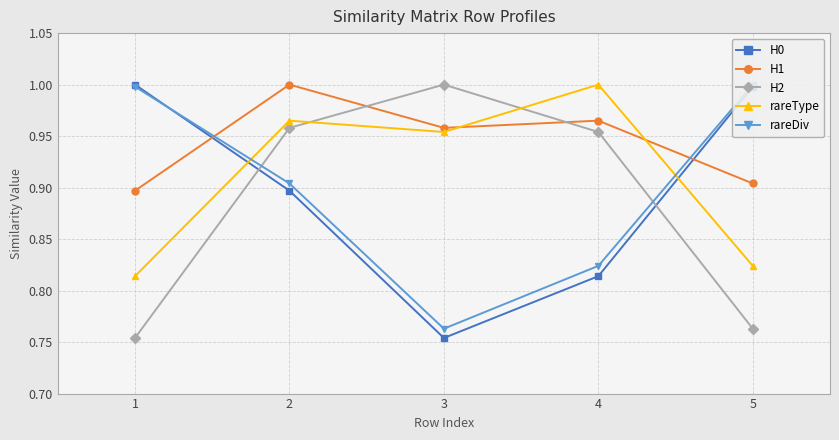

What is the minimum value shown in the chart?

0.8